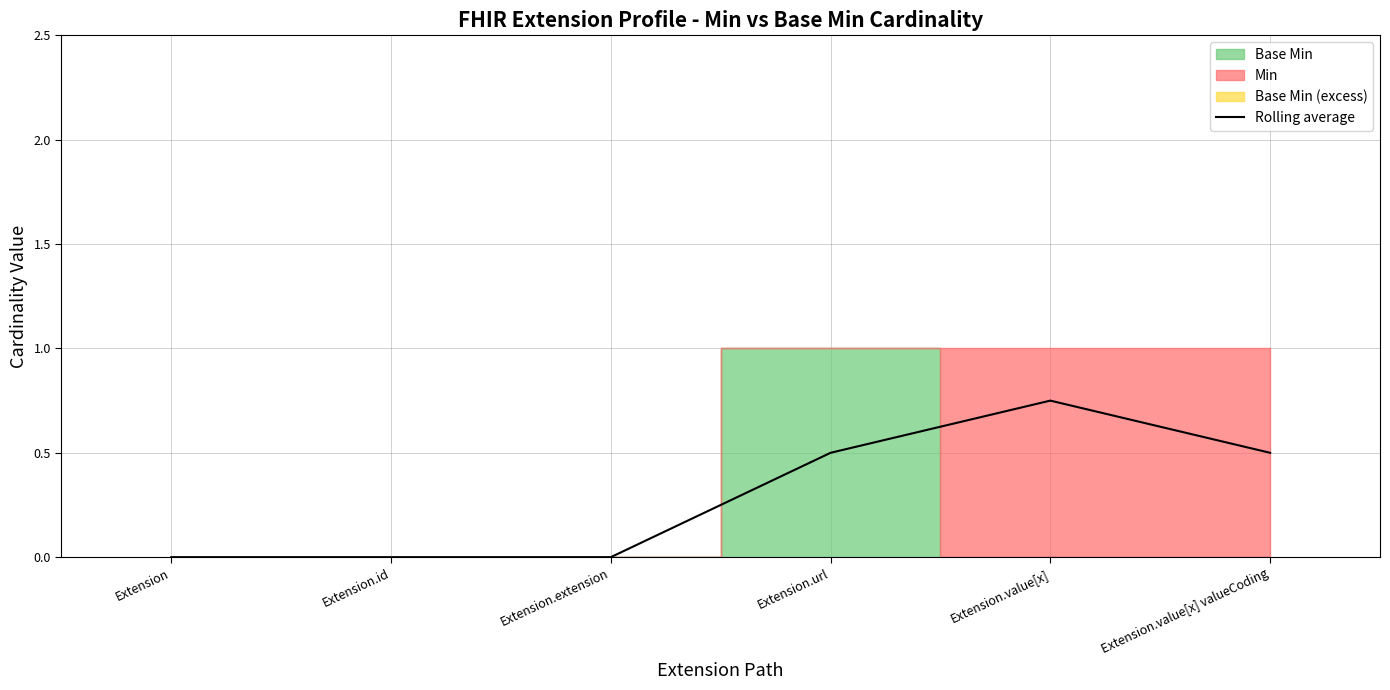

At which category does the data reach its first local peak?

Extension.value[x]